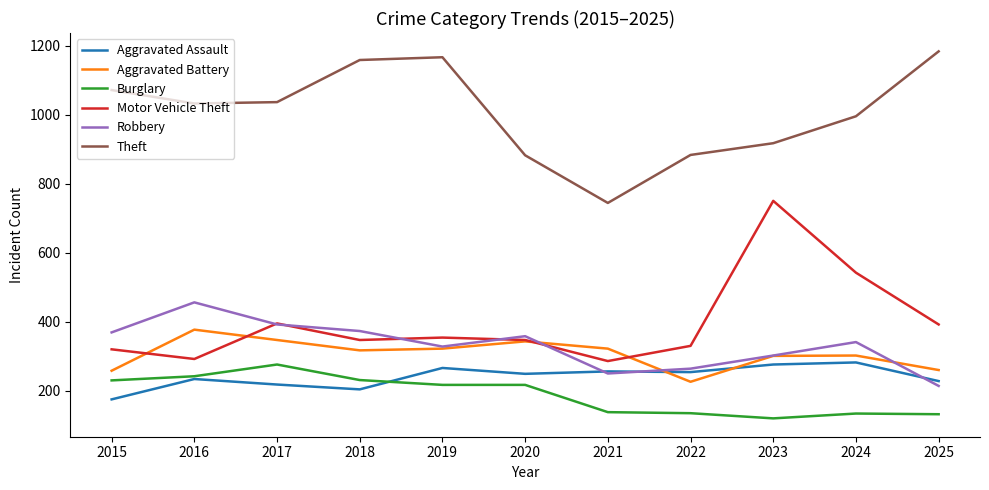

The value of Theft at 2023 is 917. True or false?

True